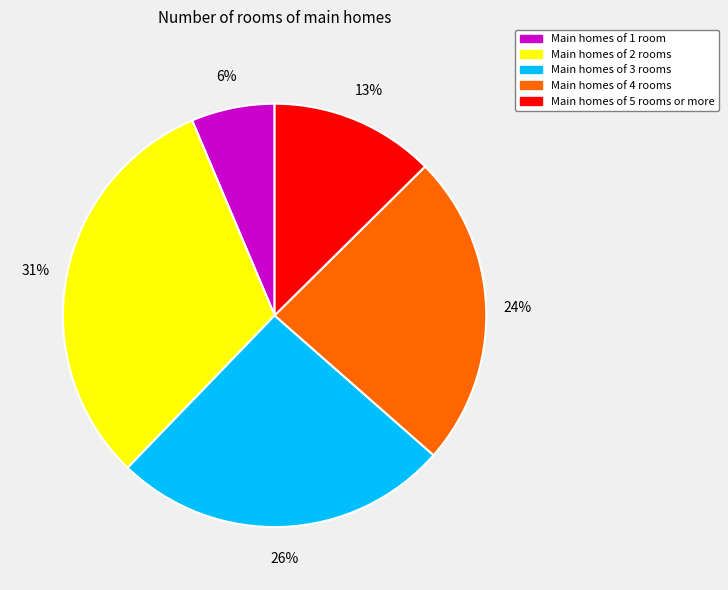

Does any single category account for the majority?

No